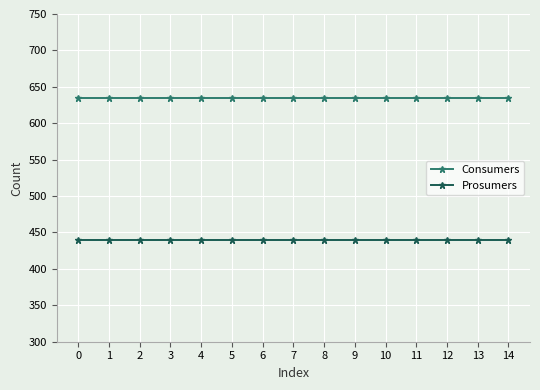

What is the maximum value for Consumers?

635